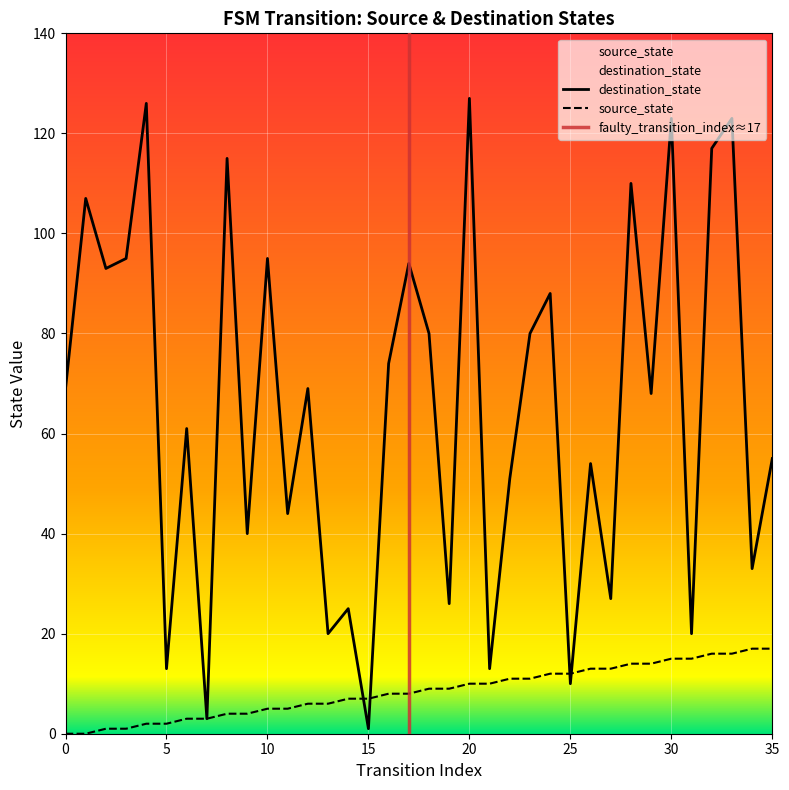

Reading left to right, extract all data points from this chart.

source_state: 0=0	1=0	2=1	3=1	4=2	5=2	6=3	7=3	8=4	9=4	10=5	11=5	12=6	13=6	14=7	15=7	16=8	17=8	18=9	19=9	20=10	21=10	22=11	23=11	24=12	25=12	26=13	27=13	28=14	29=14	30=15	31=15	32=16	33=16	34=17	35=17
destination_state: 0=69	1=107	2=93	3=95	4=126	5=13	6=61	7=3	8=115	9=40	10=95	11=44	12=69	13=20	14=25	15=1	16=74	17=94	18=80	19=26	20=127	21=13	22=51	23=80	24=88	25=10	26=54	27=27	28=110	29=68	30=123	31=20	32=117	33=123	34=33	35=55